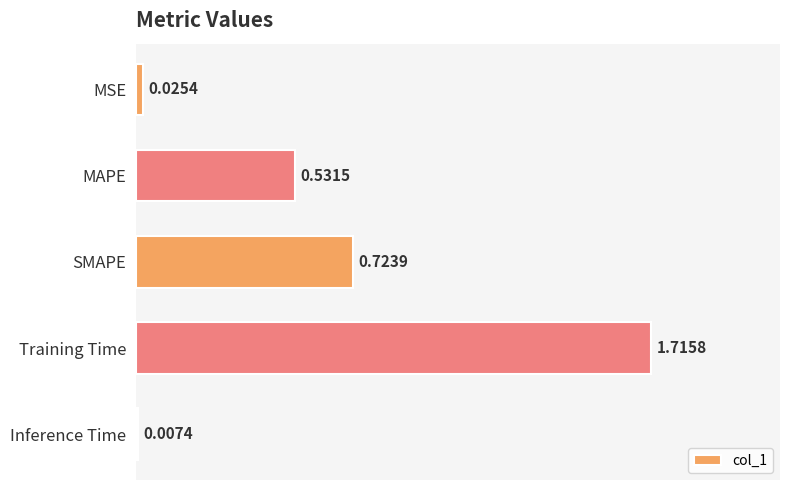

List the labels in order of value, largest first.

Training Time, SMAPE, MAPE, MSE, Inference Time